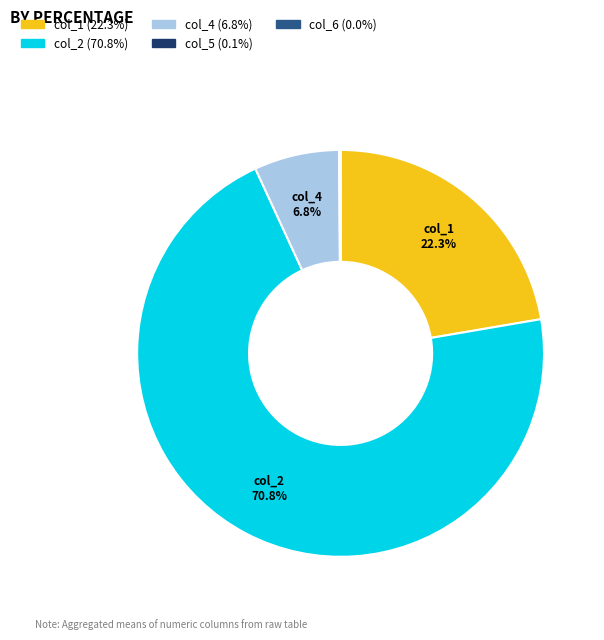

Is there a majority slice in this chart?

Yes